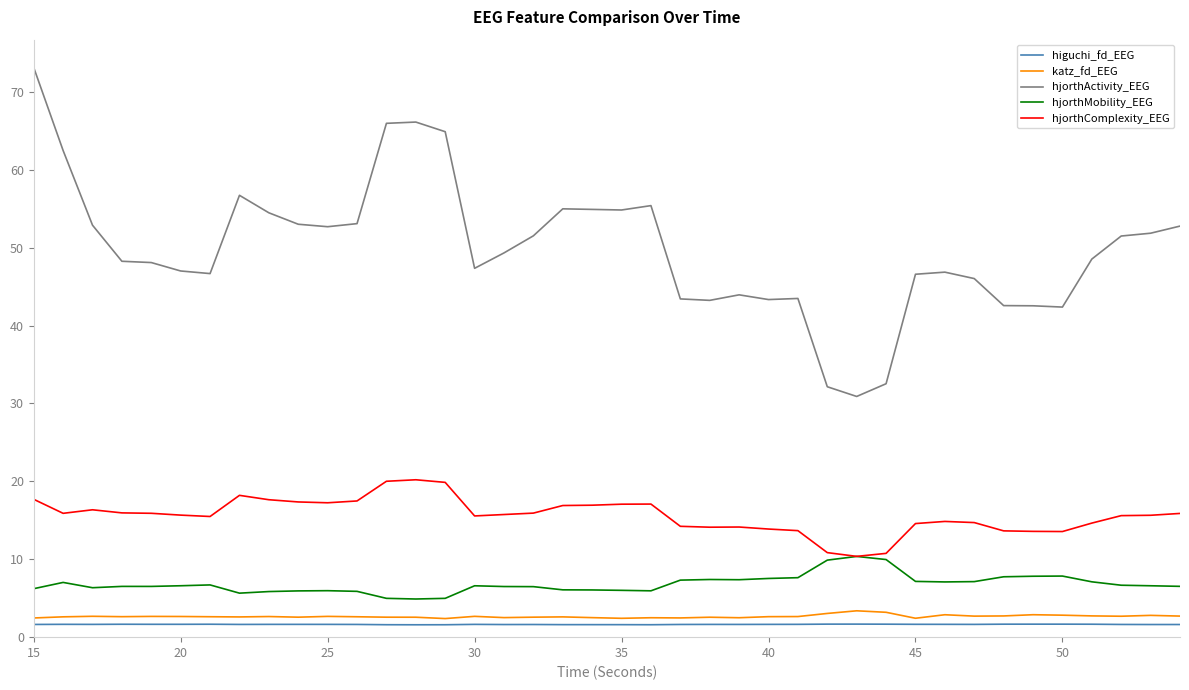

What is the greatest value displayed?

73.1